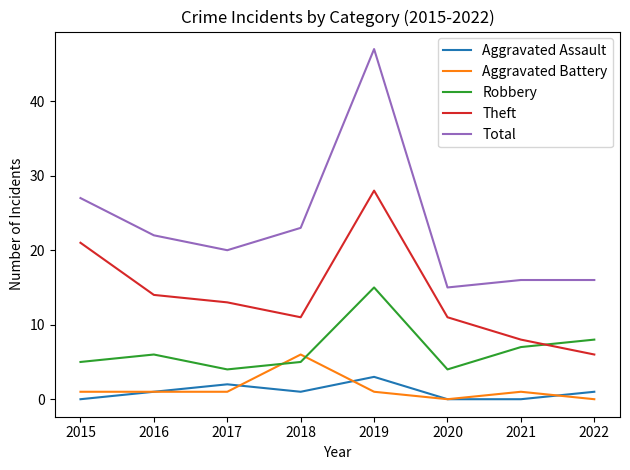

Rank the series by their maximum value, from highest to lowest.

Total, Theft, Robbery, Aggravated Battery, Aggravated Assault